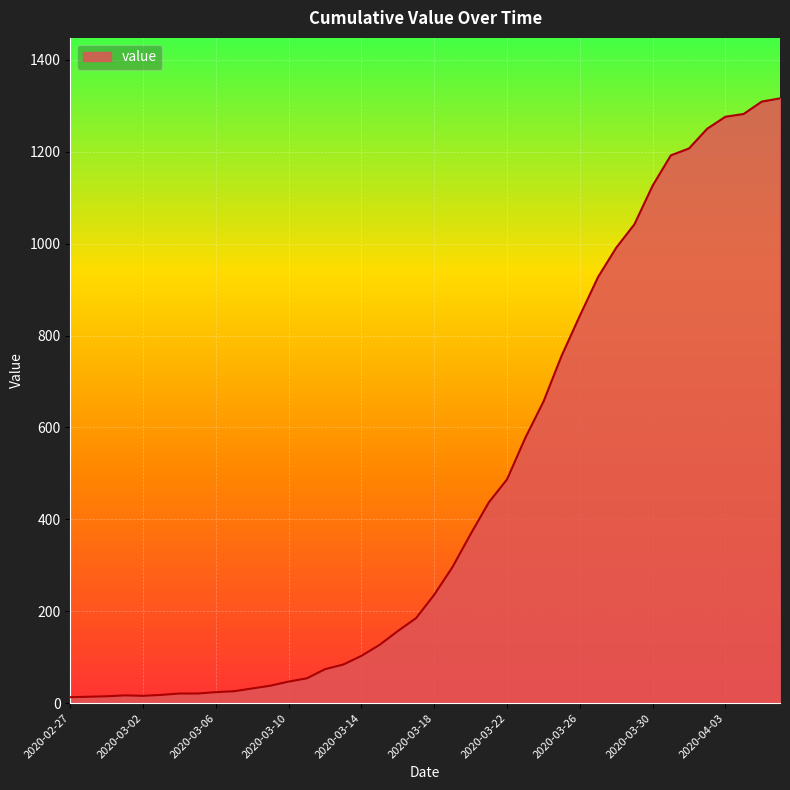

What is the difference between the maximum and minimum values?

1303